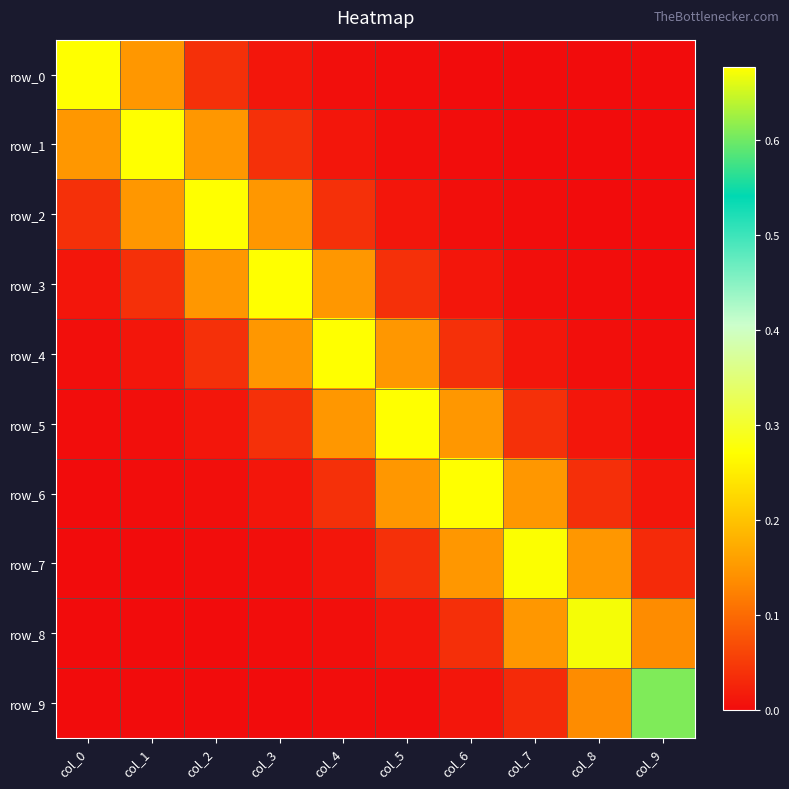

At which category does the chart reach its peak across all series?

col_0